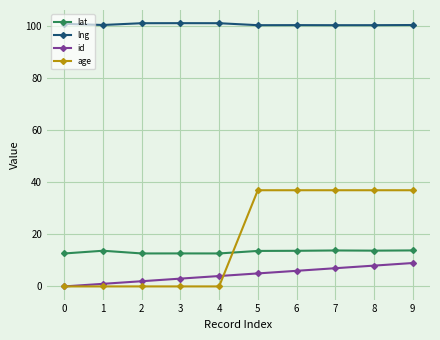

What is the average value of the lng series?

100.8